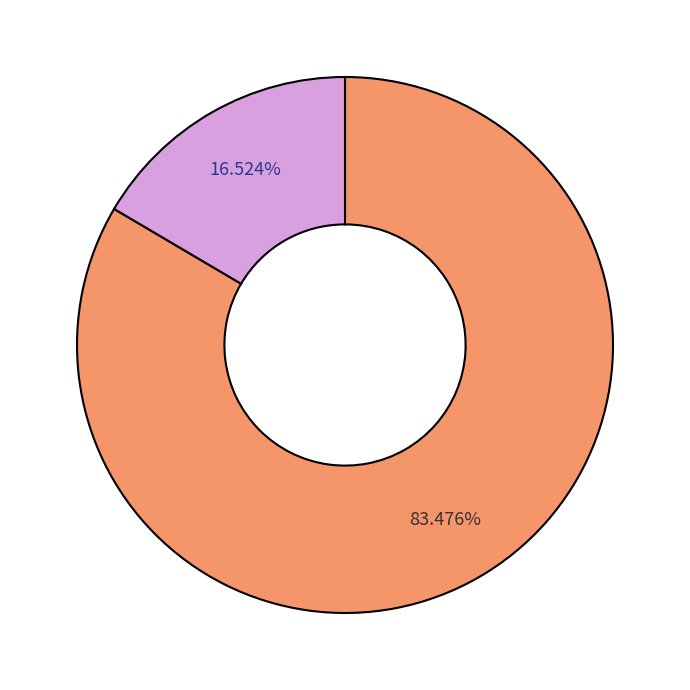

How many segments does this pie chart have?

2